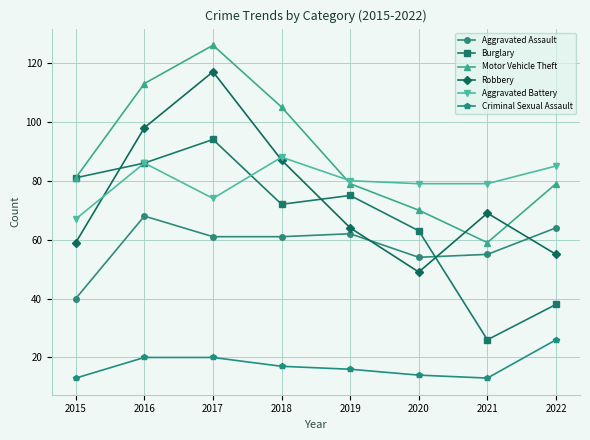

In Motor Vehicle Theft, how many points are lower than both neighbors (excluding endpoints)?

1